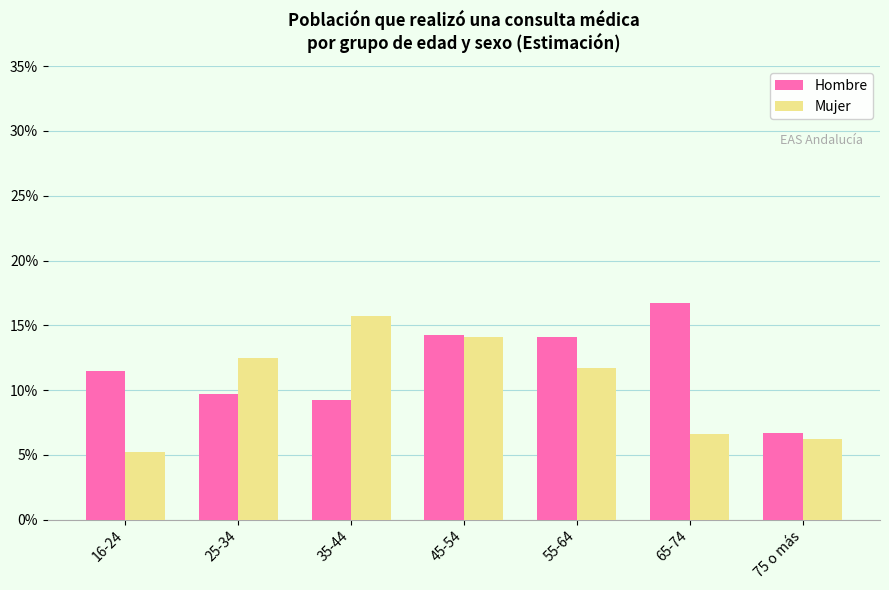

Which label corresponds to the smallest value in the chart?

16-24